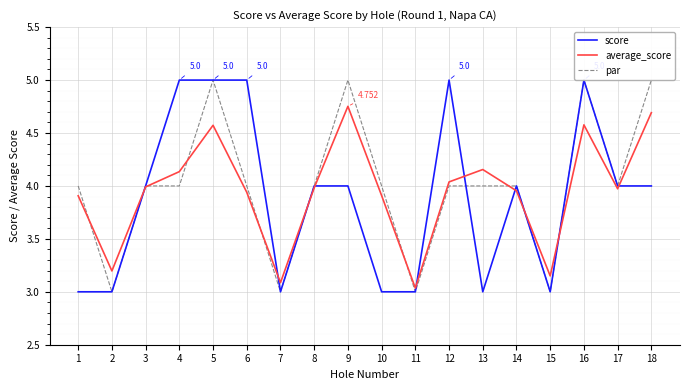

True or false: score has more than 1 interior local peaks.

True